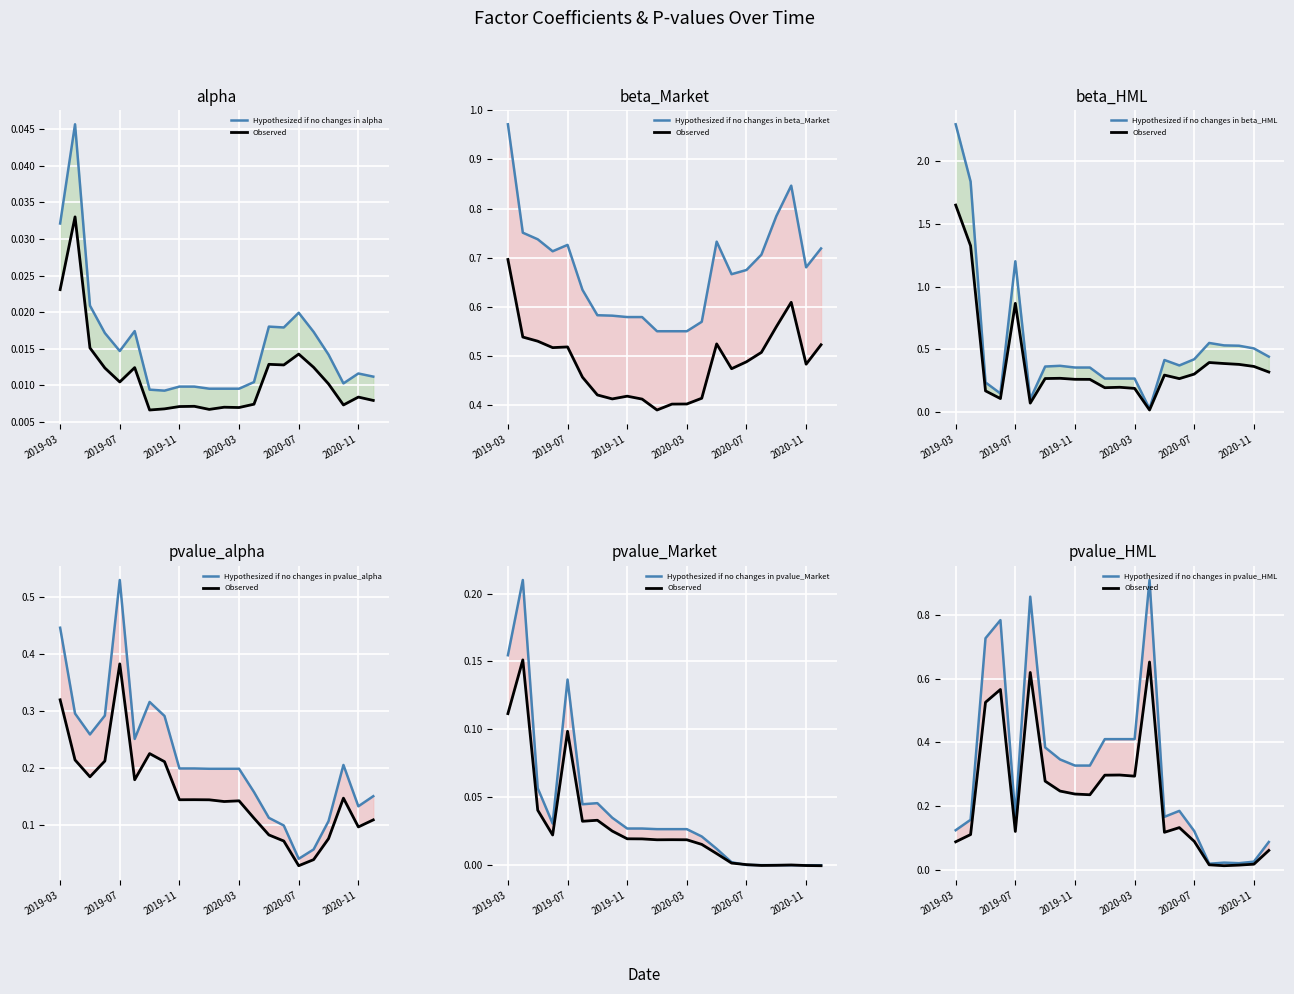

What is the value of the beta_Market point at the 8th from the left?

0.6